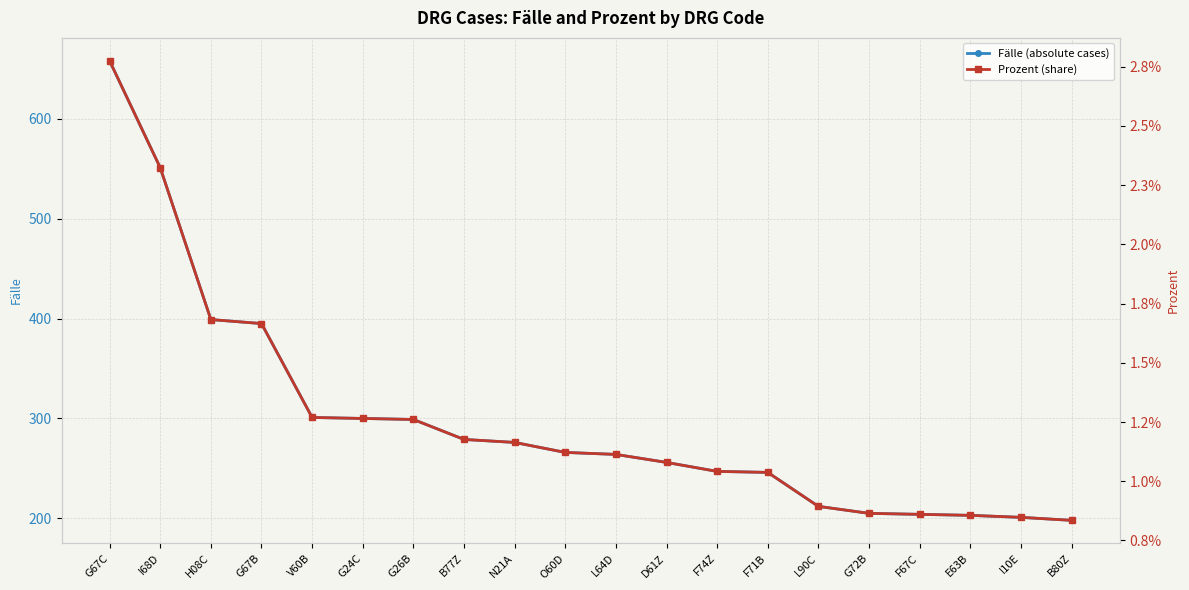

Where does the Fälle (absolute cases) series first go above 266?

G67C